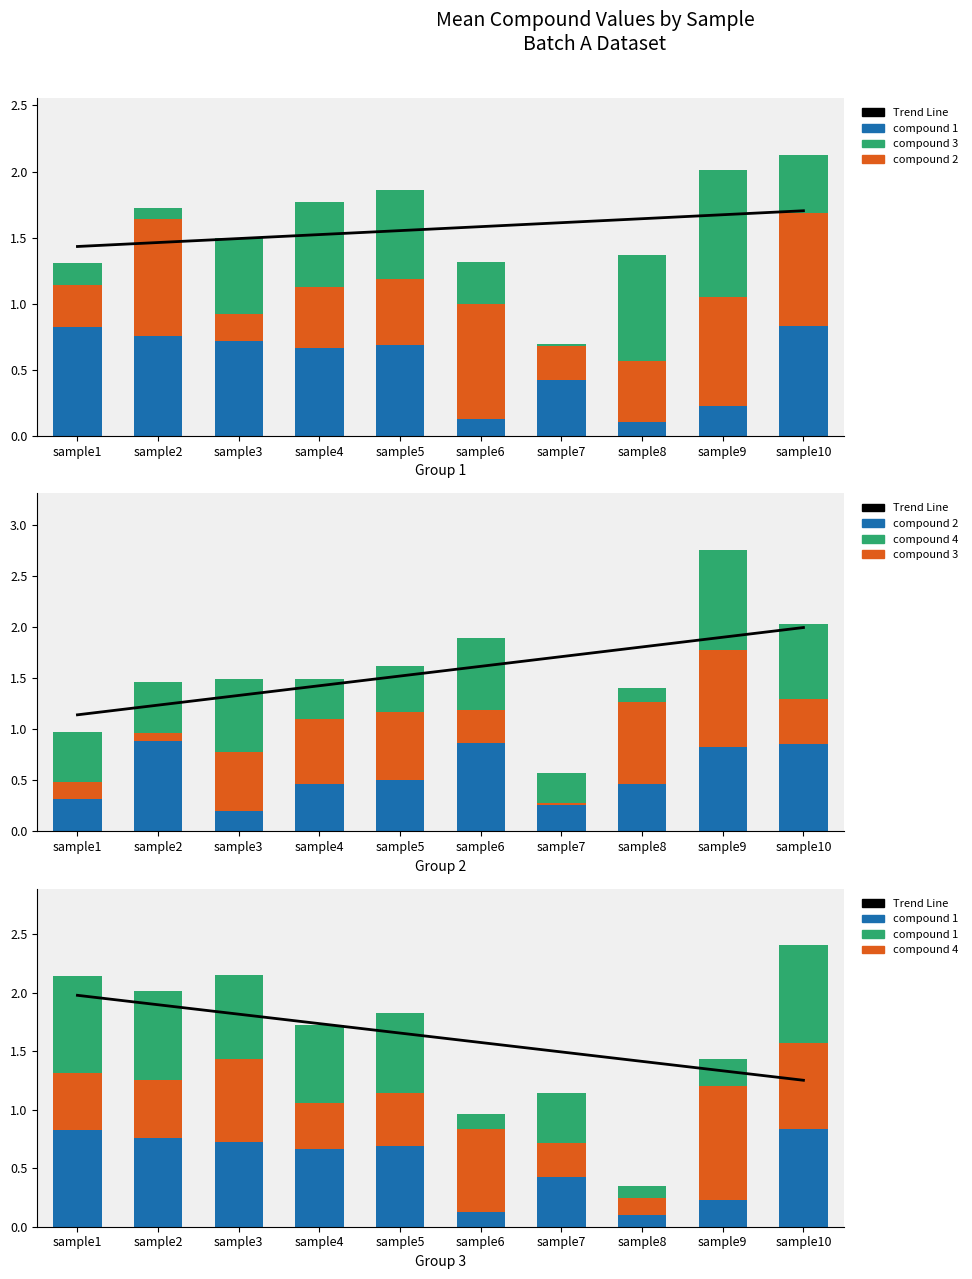

What is the highest value of the compound 1 series?

0.8